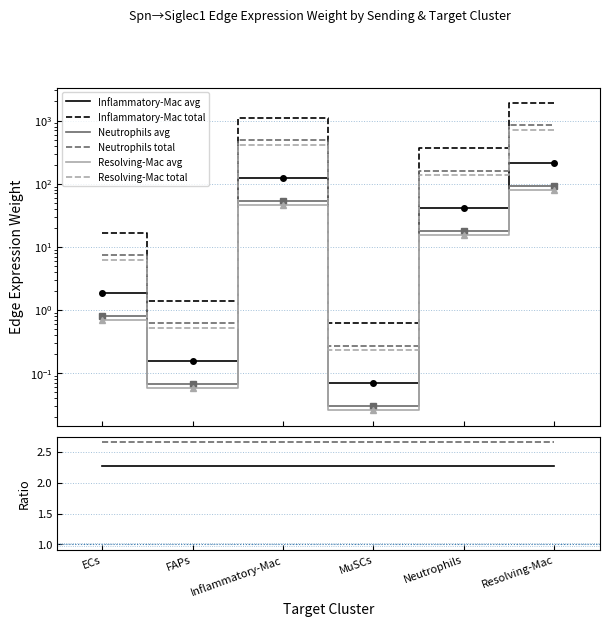

True or false: Edge avg expr weight (Neutrophils) and Edge total expr weight (Neutrophils) cross at least once.

False